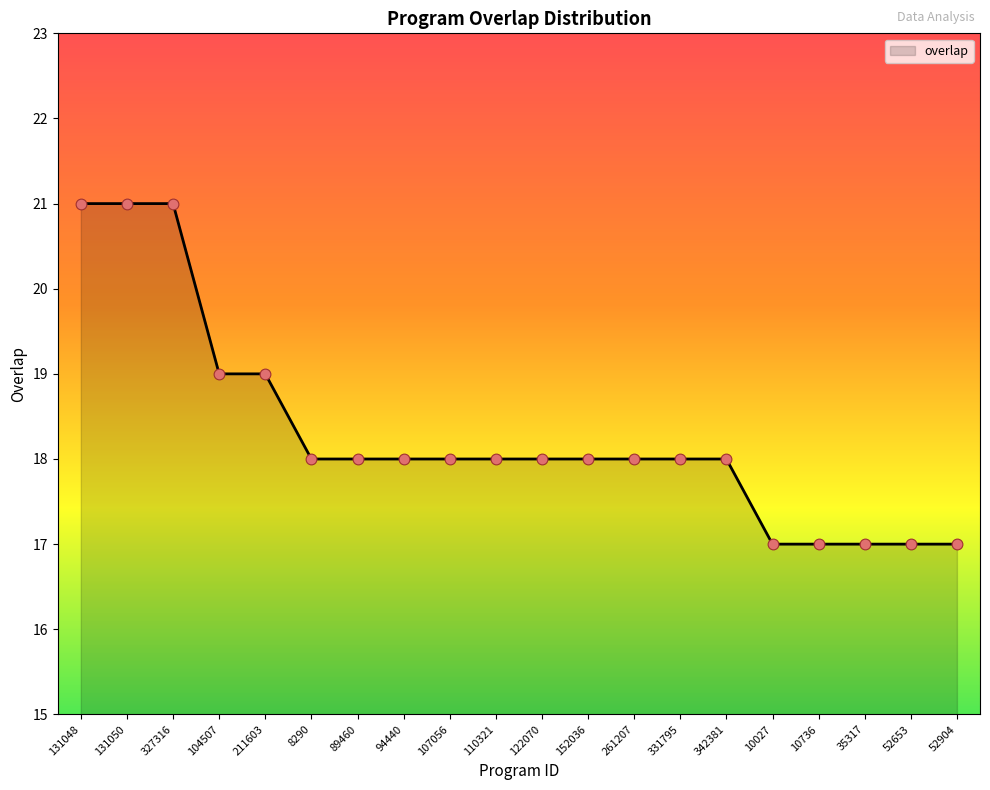

Which has a higher value, 104507 or 89460?

104507